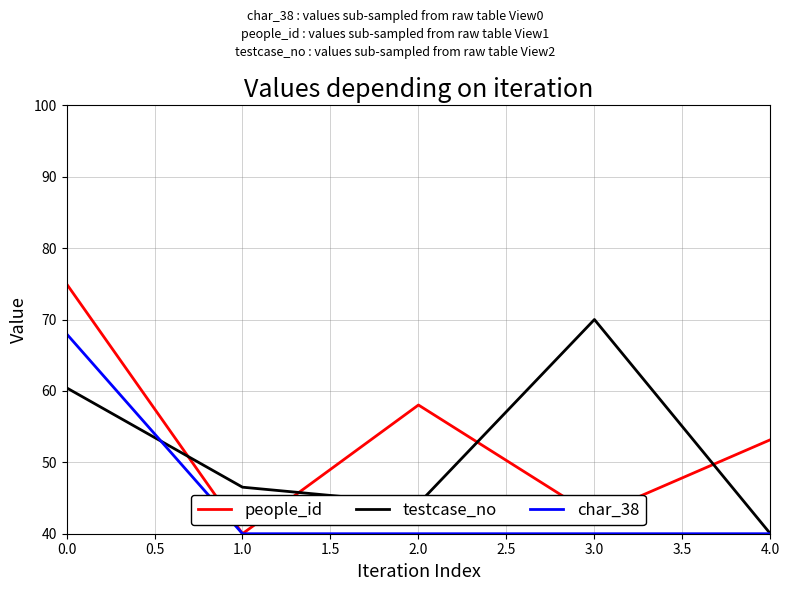

True or false: people_id has more than 2 points higher than both neighbors.

False